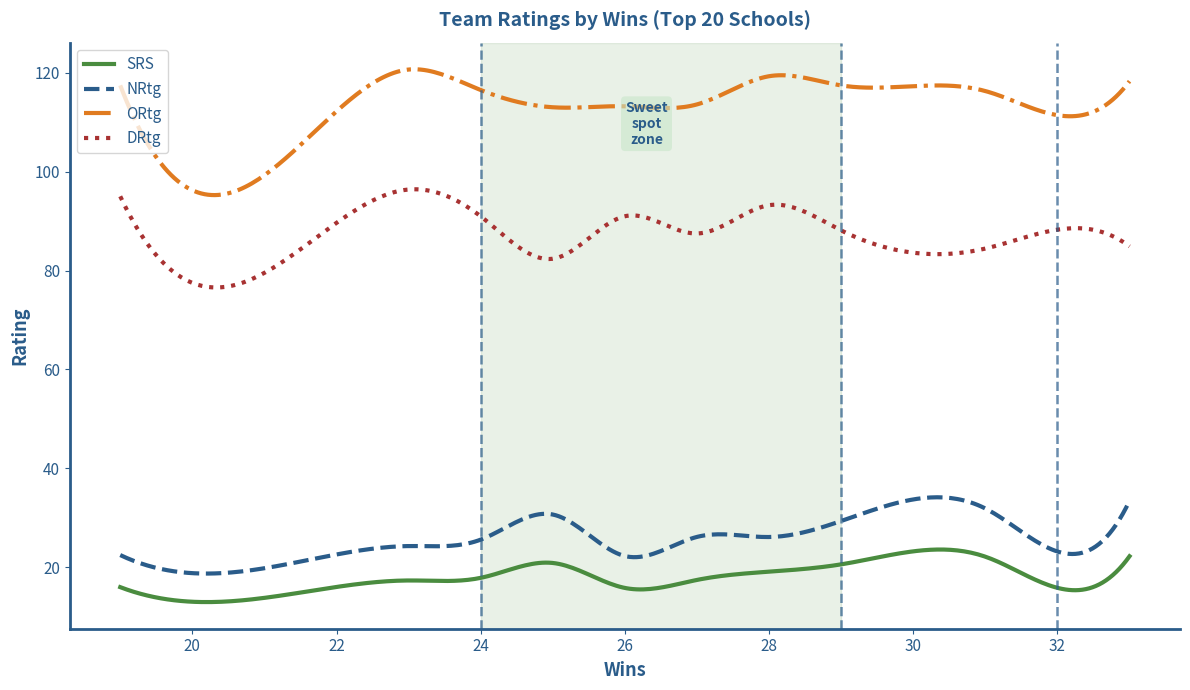

Which series has the largest range (max minus min)?

ORtg